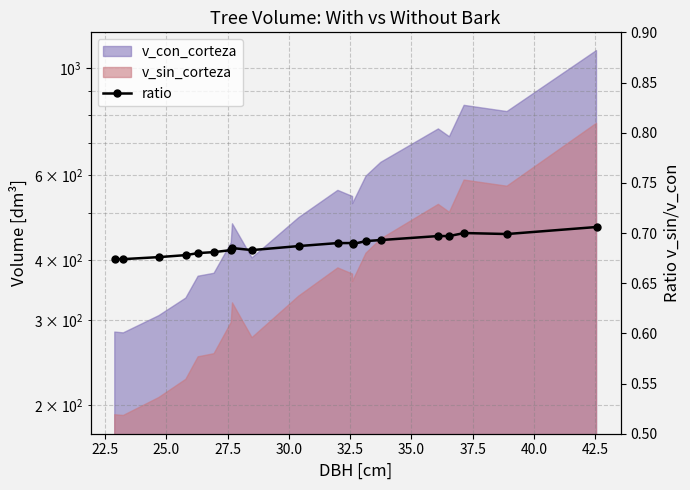

The chart shows a value of 0.4 at 32.5. True or false?

False